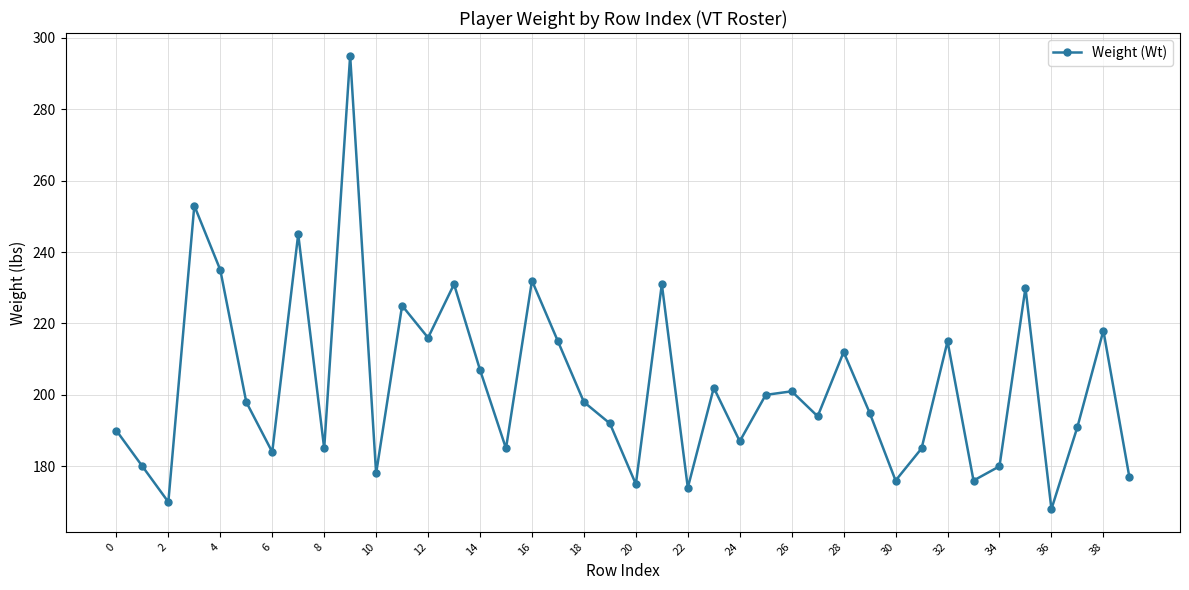

What is the value of the 27th point from the left?

201